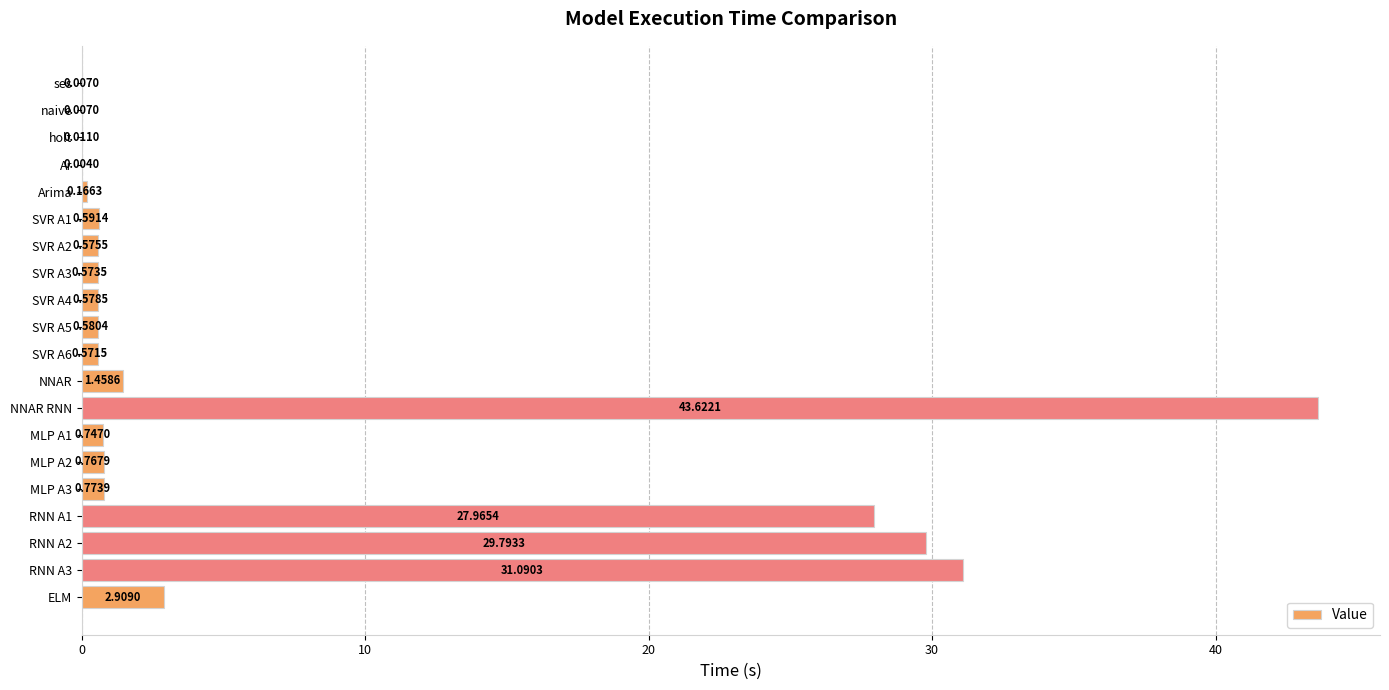

What is the greatest value displayed?

43.6